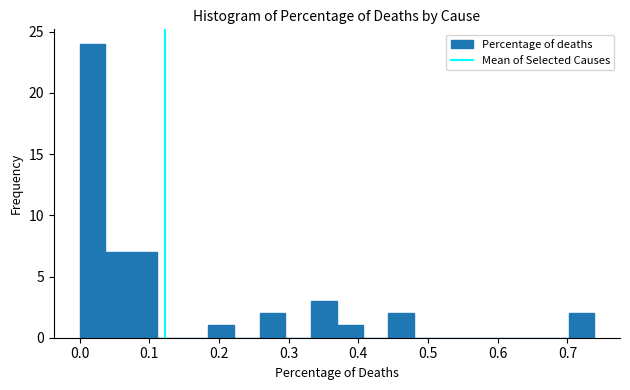

Read against the x-axis, roughly where is the centre of the tallest bar?

0.02